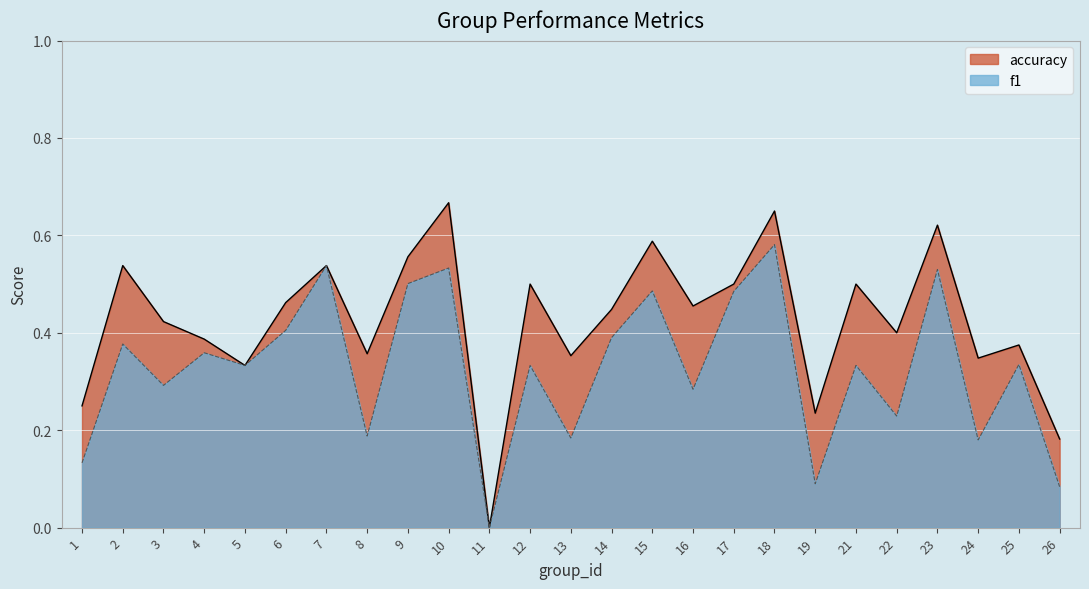

True or false: accuracy has a value of 0.1 at 6.

False